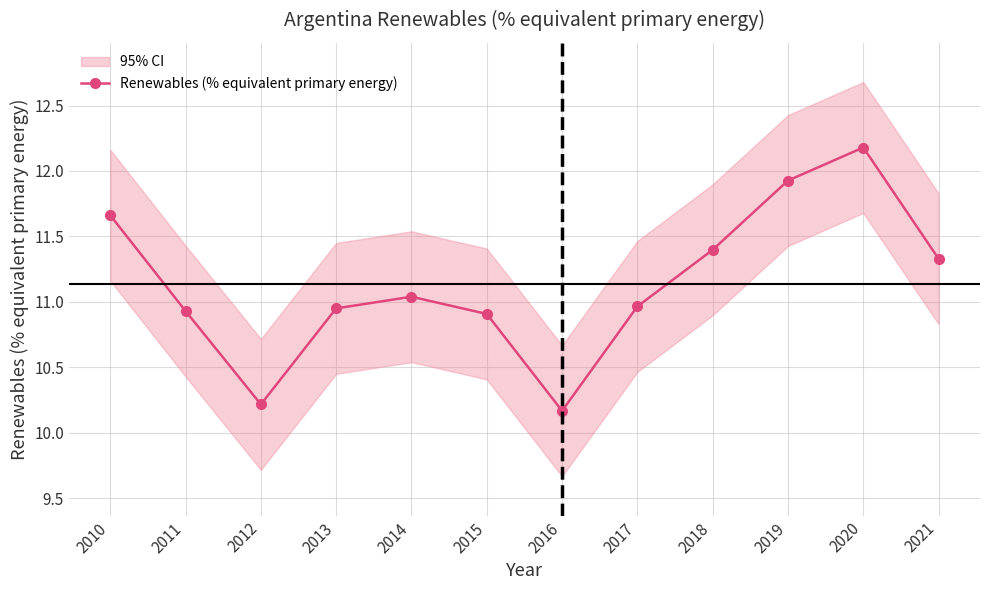

What is the sum of the values at 2013 and 2018?

22.3